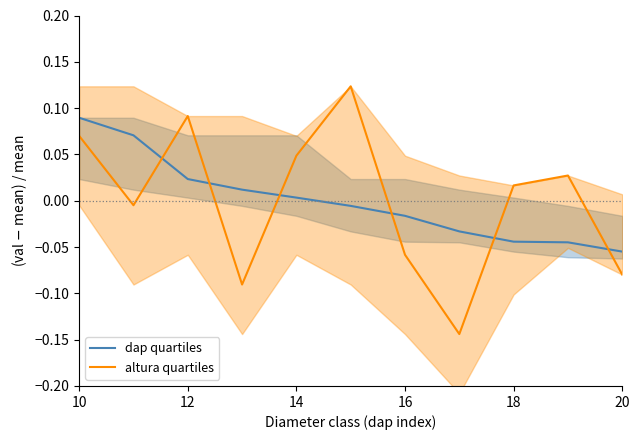

True or false: altura quartiles and dap quartiles cross at least once.

True